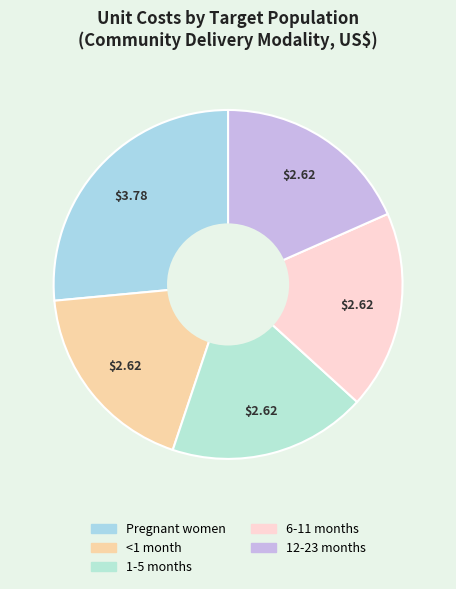

What is the change in value from Pregnant women to 1-5 months?

-1.2